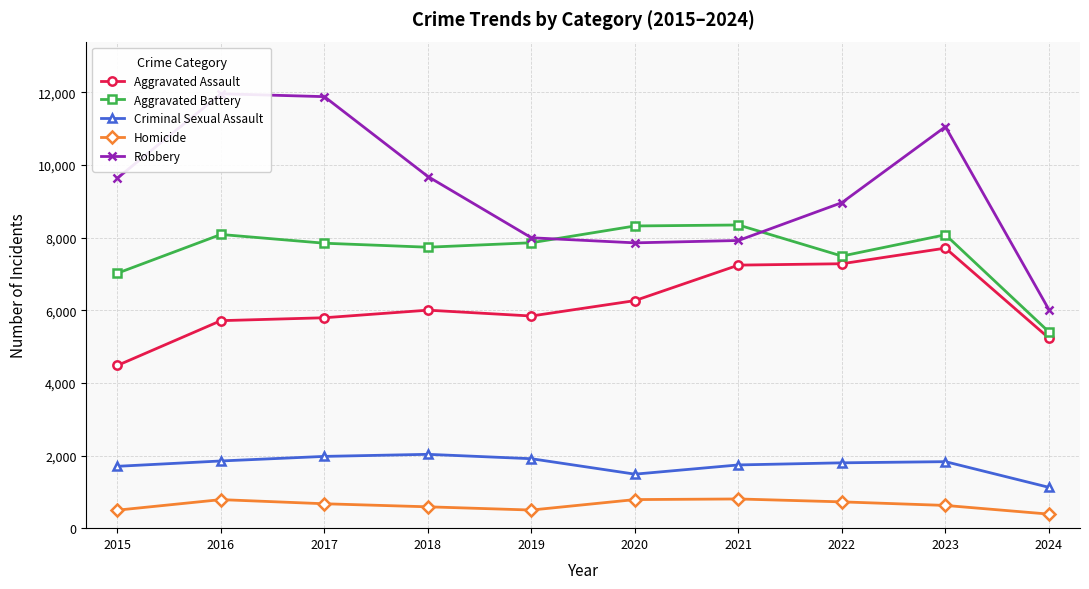

What is the difference between the highest and lowest values at 2023?

10427